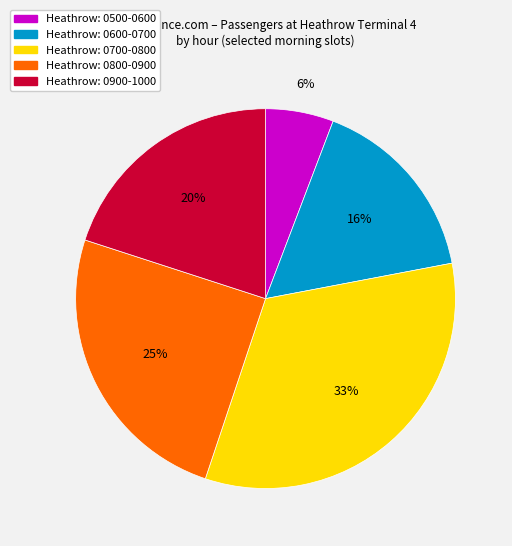

Is there any slice that represents more than half of the pie?

No